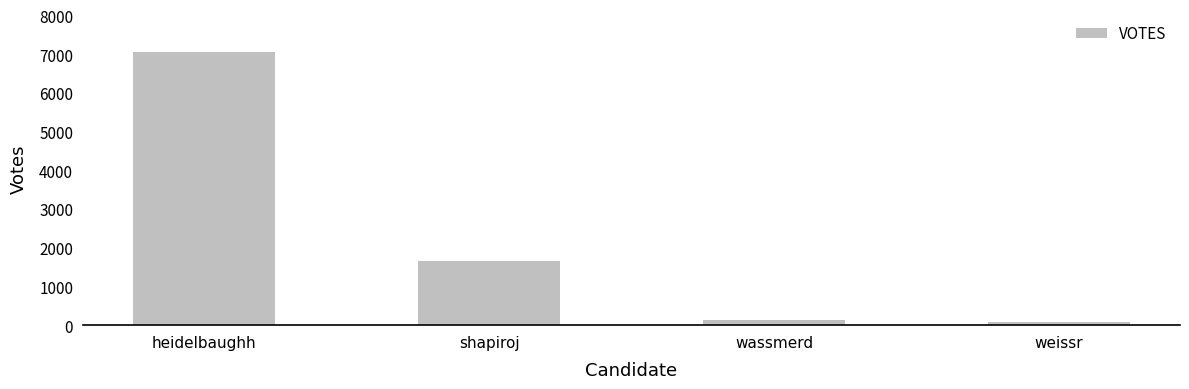

Which has a higher value, shapiroj or heidelbaughh?

heidelbaughh